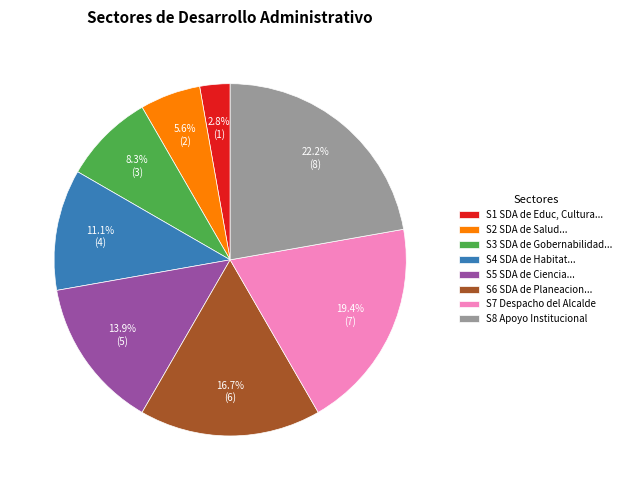

Between S2 SDA de Salud... and S3 SDA de Gobernabilidad..., which is larger?

S3 SDA de Gobernabilidad...